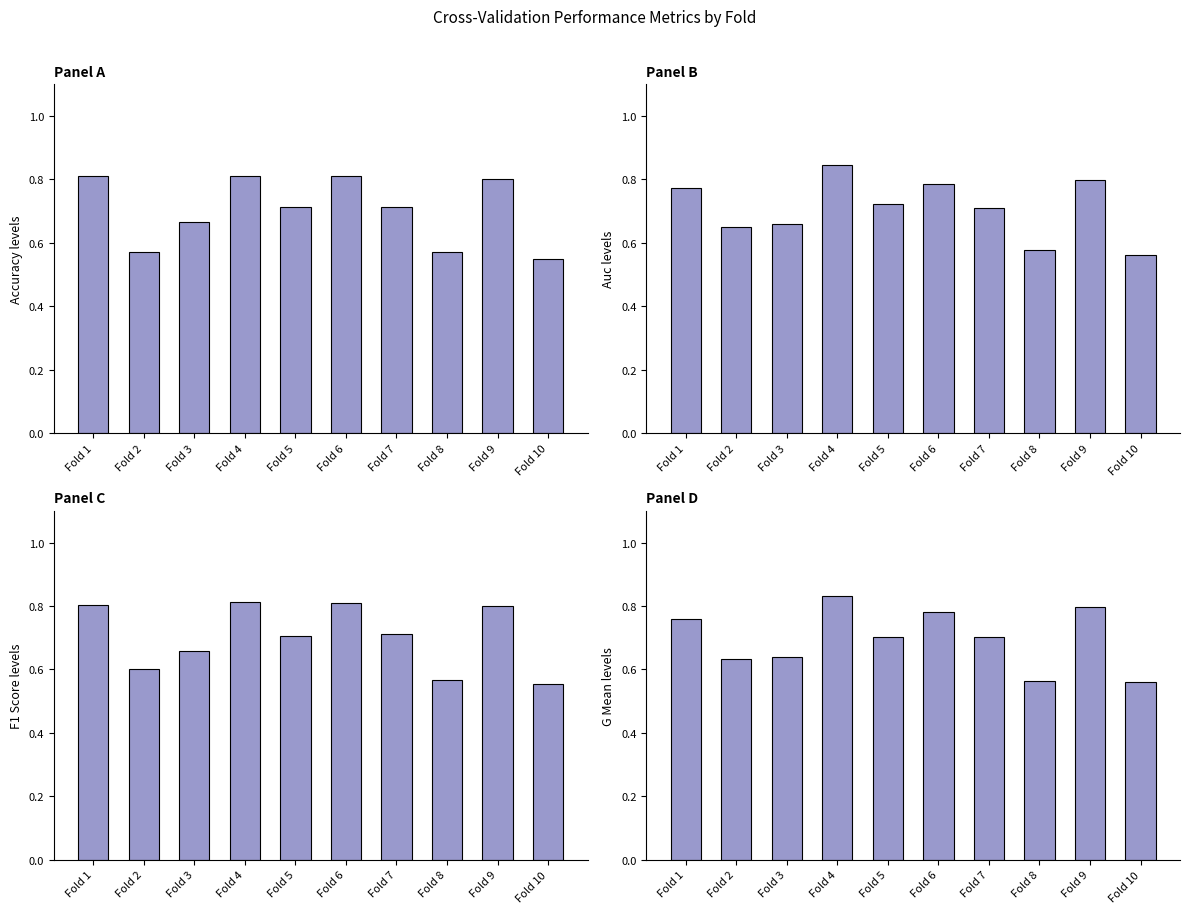

What is the difference between the maximum and minimum values in the accuracy series?

0.3